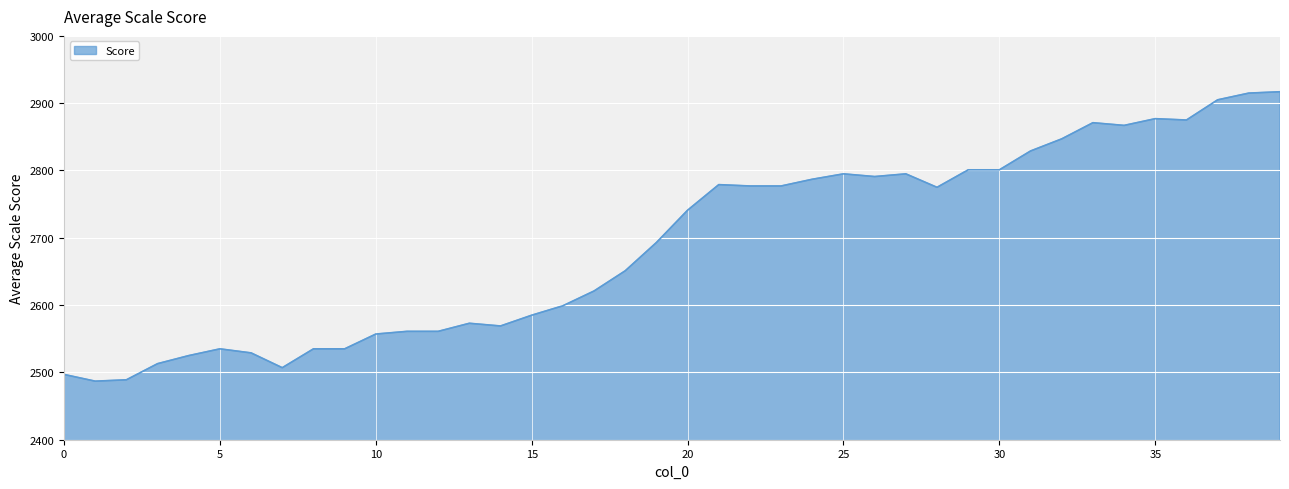

What is the smallest value displayed?

2487